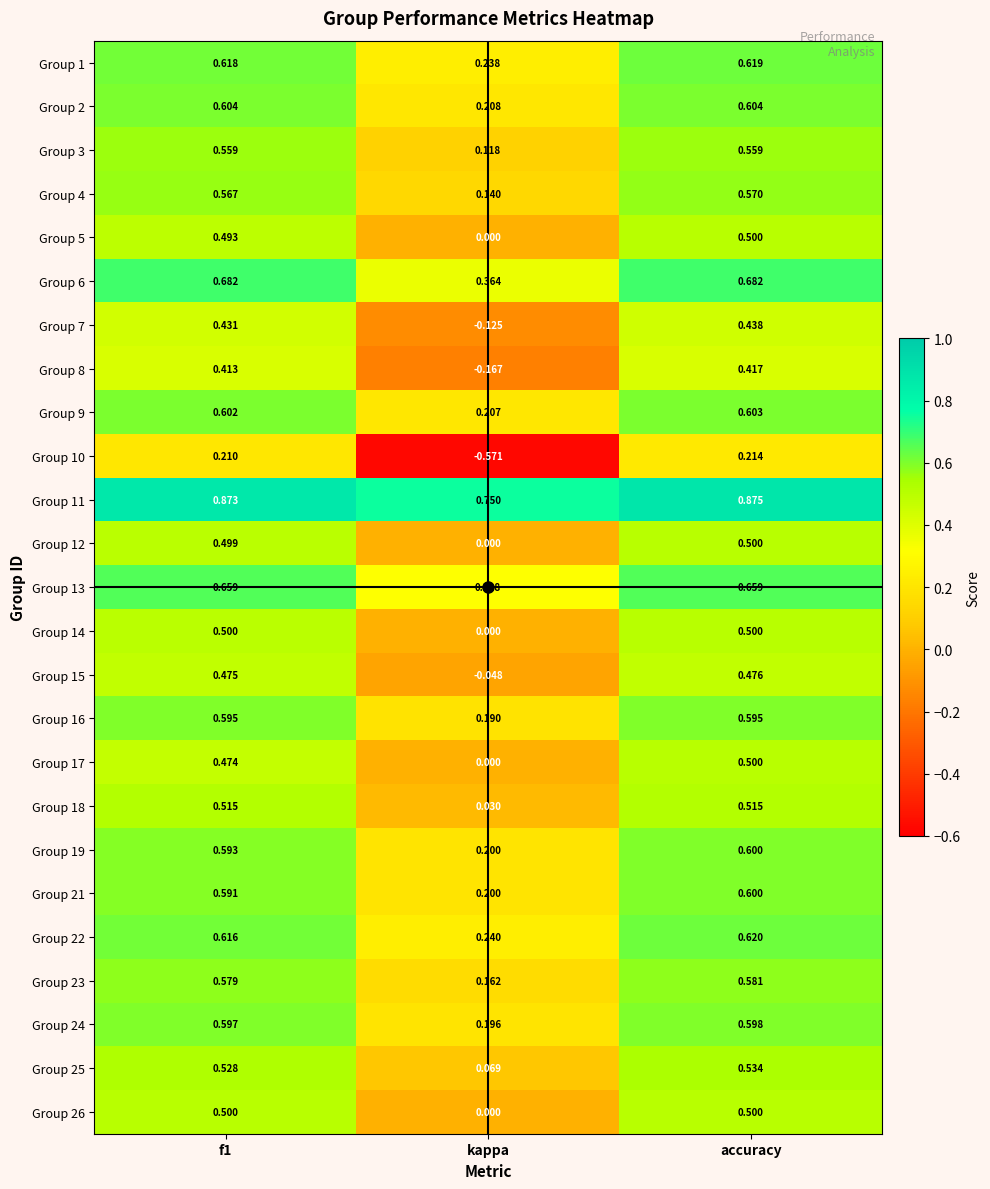

Which label corresponds to the largest value in the chart?

accuracy